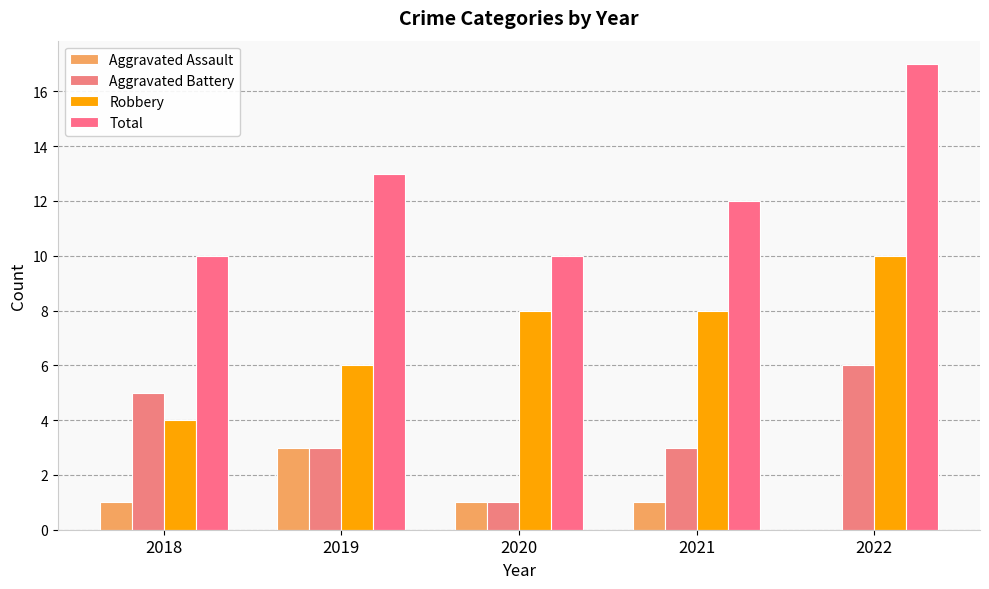

What is the sum of all Aggravated Assault values?

6